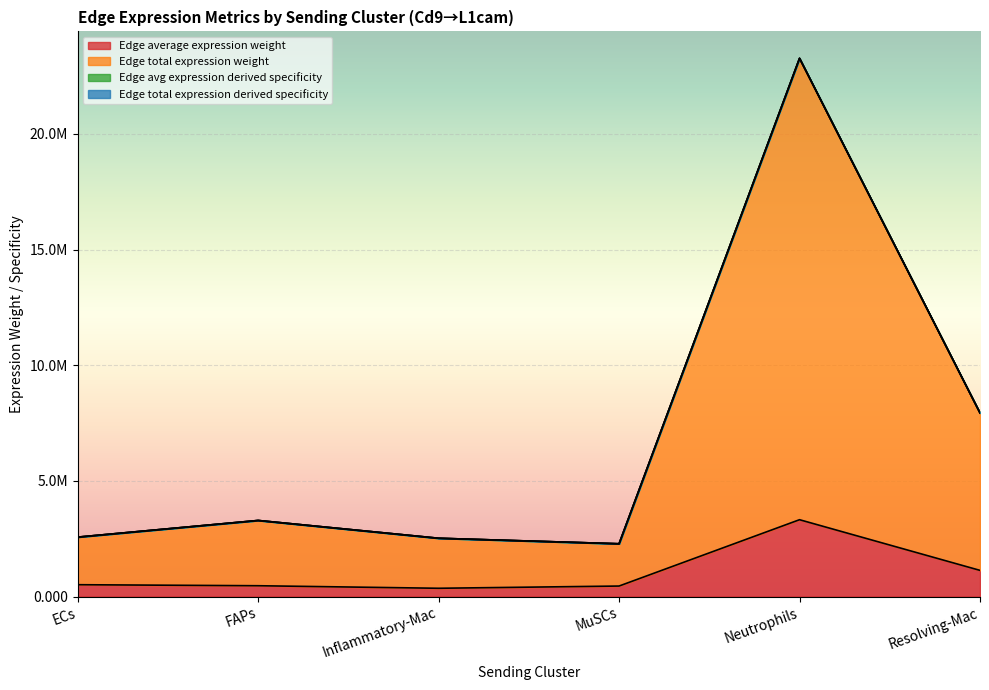

The Edge average expression weight series shows 3324443.7 at Neutrophils. True or false?

True